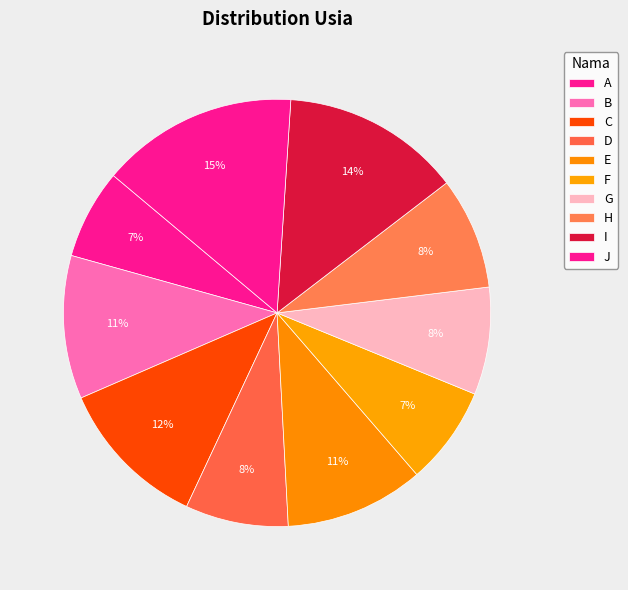

Which slice is the smallest?

A